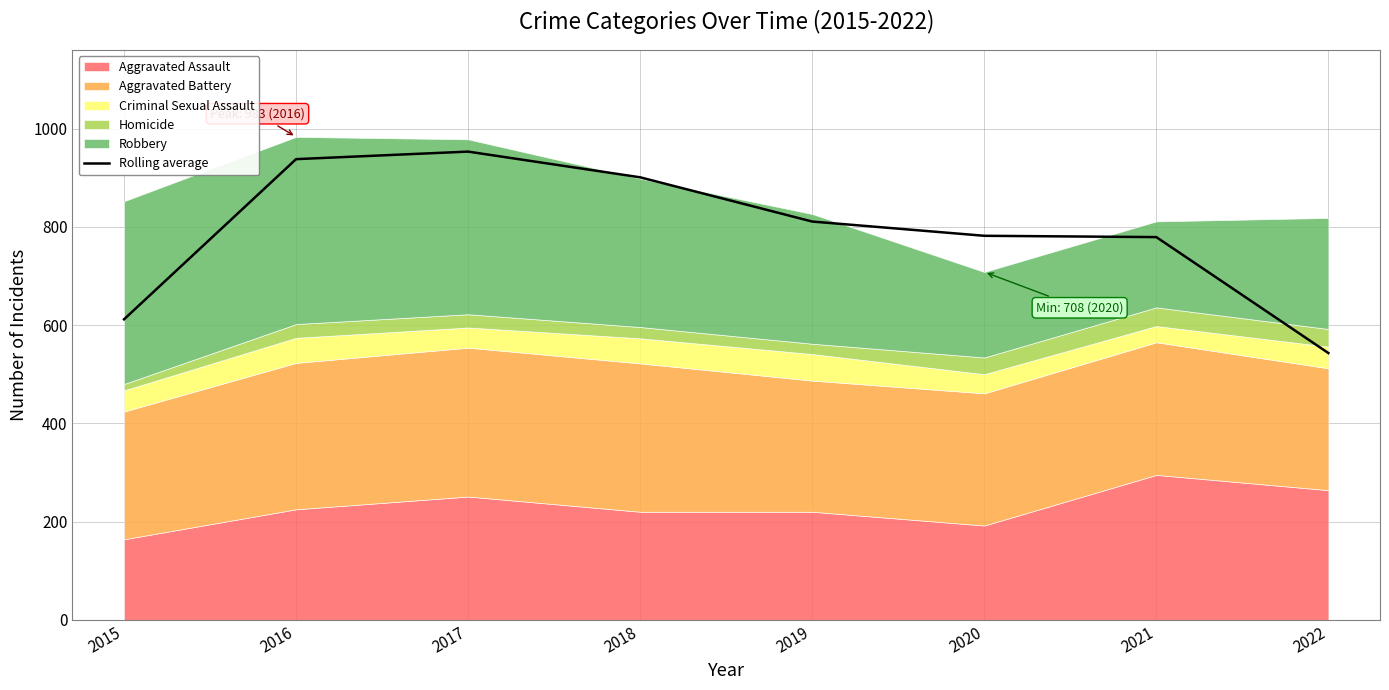

What is the change in value from 2017 to 2019?

-142.3